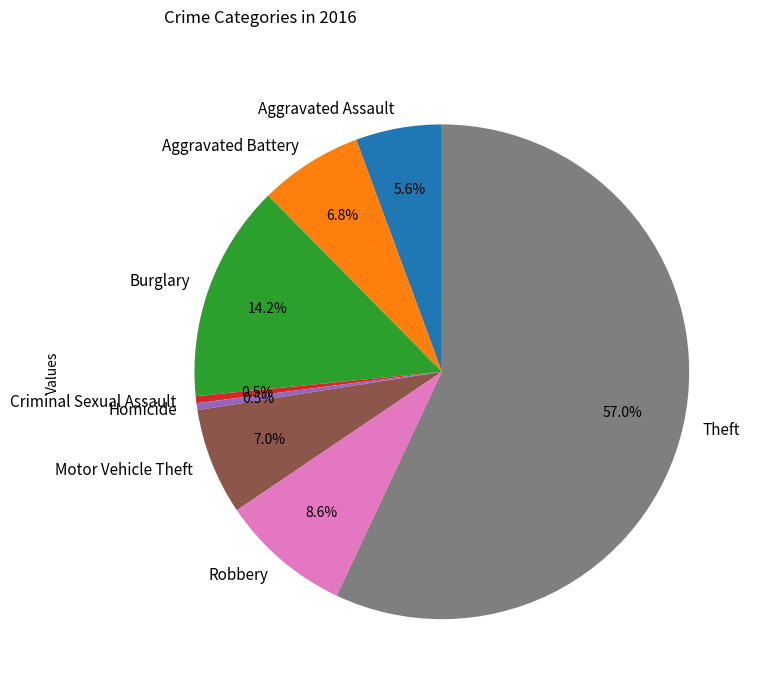

Which slice is the largest?

Theft